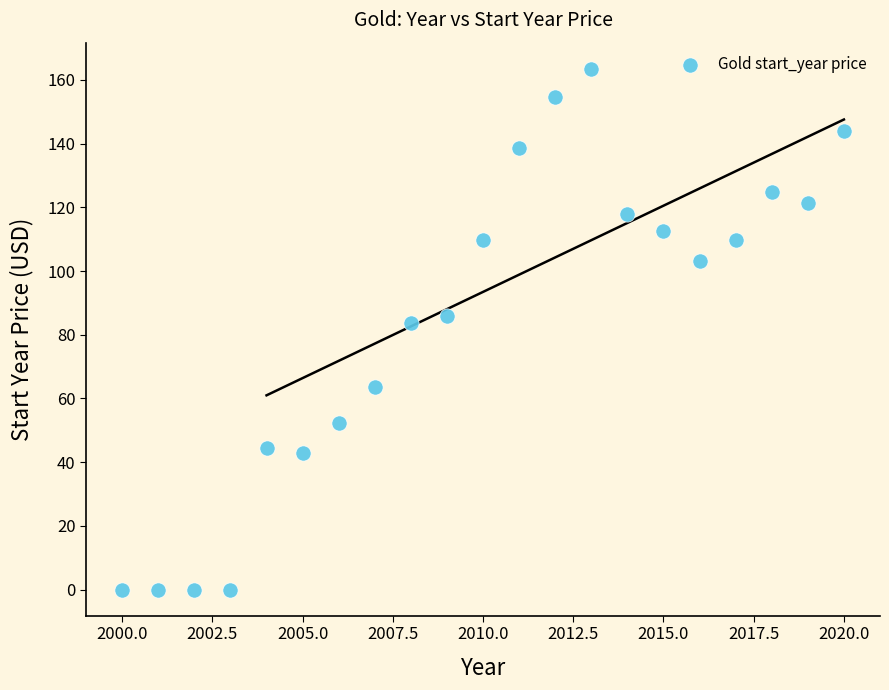

What Y value in the scatter plot is closest to 81?

83.6